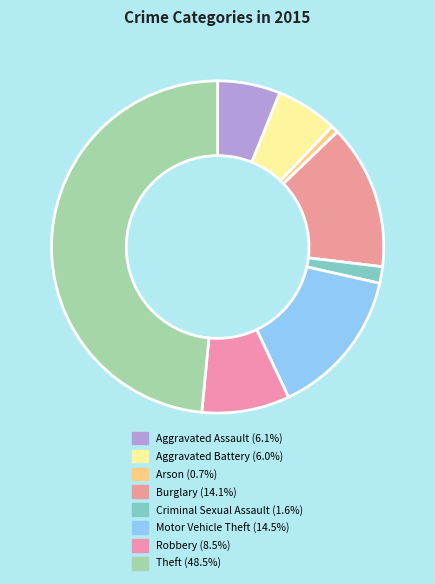

True or false: Robbery accounts for 9% of the total.

True